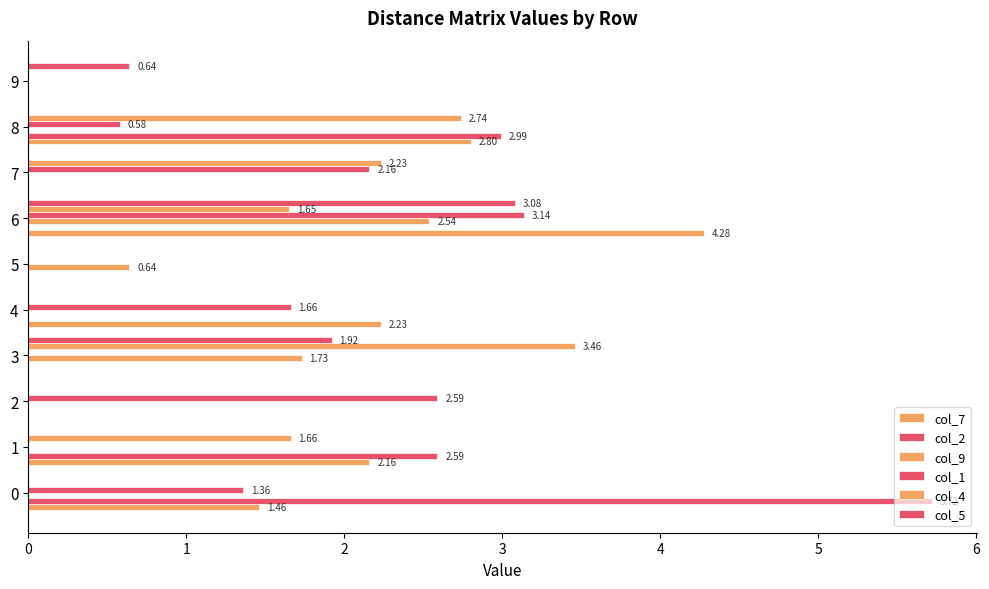

How many distinct data groups are displayed?

6